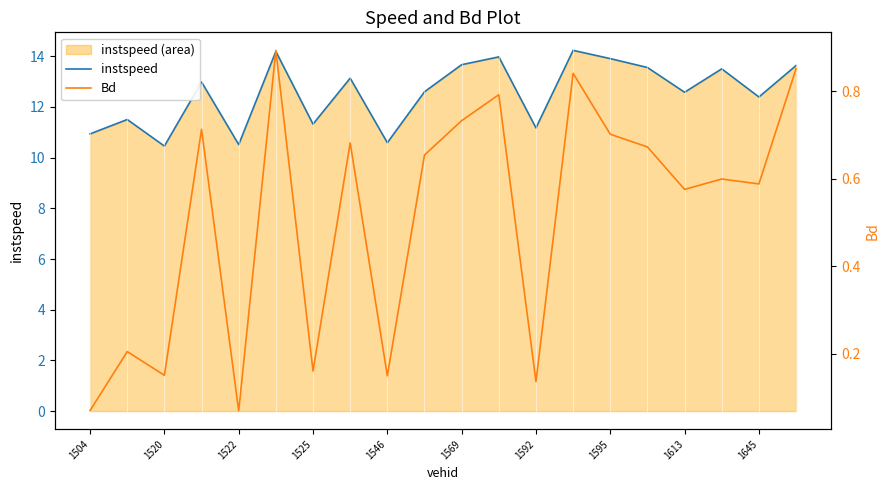

True or false: instspeed and Bd intersect in this chart.

False